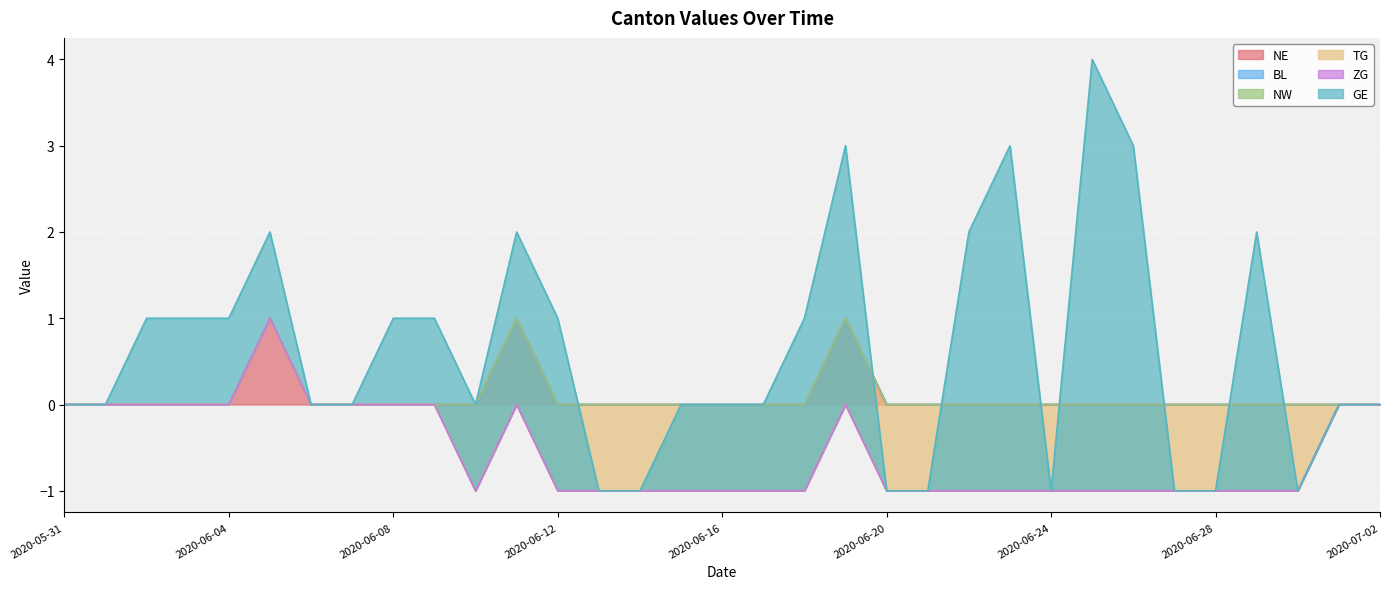

What is the difference between the TG values at 2020-06-08 and 2020-06-17?

1